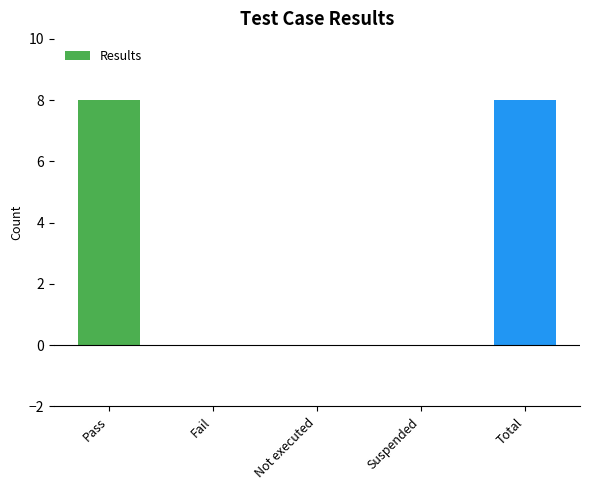

Read the value at Pass.

8